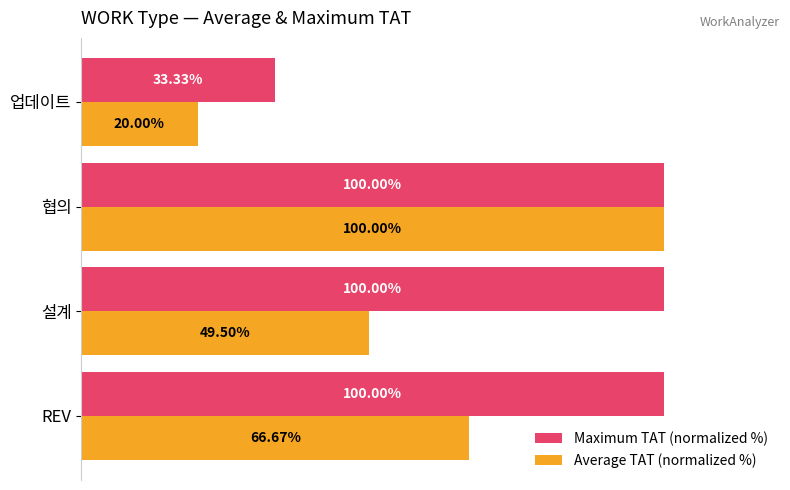

Which series has the largest total across all categories?

Maximum TAT (normalized %)